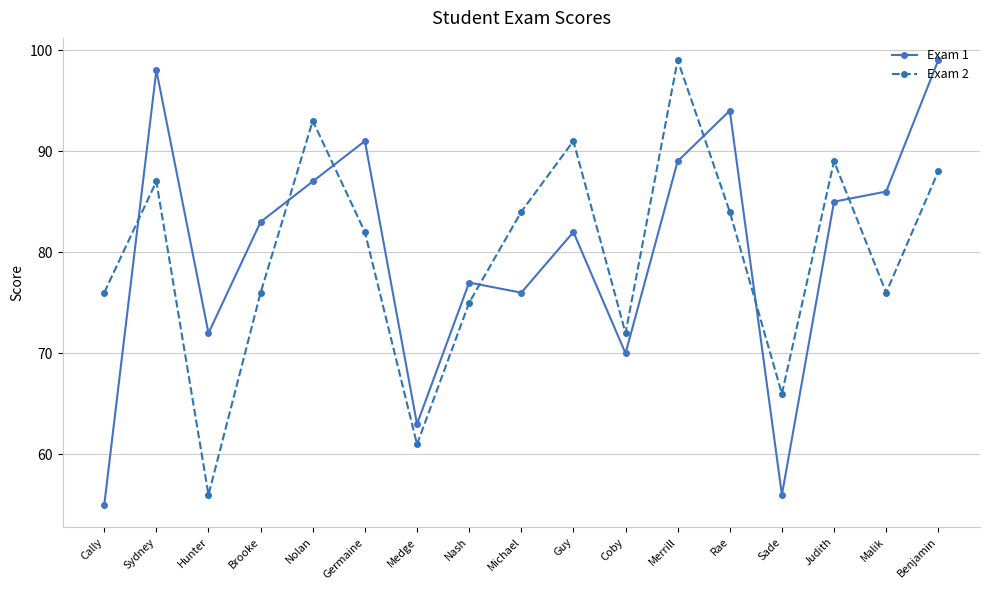

What is the difference between the maximum and second lowest values in the Exam 2 series?

38